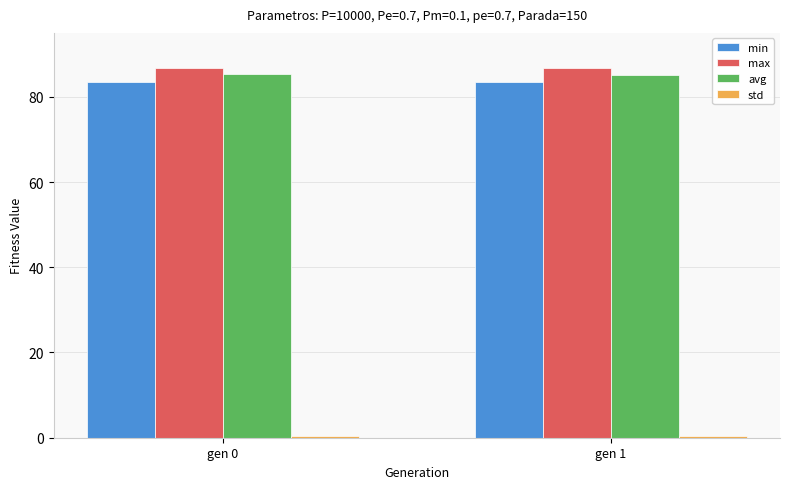

True or false: avg has a value of 85.4 at gen 0.

True